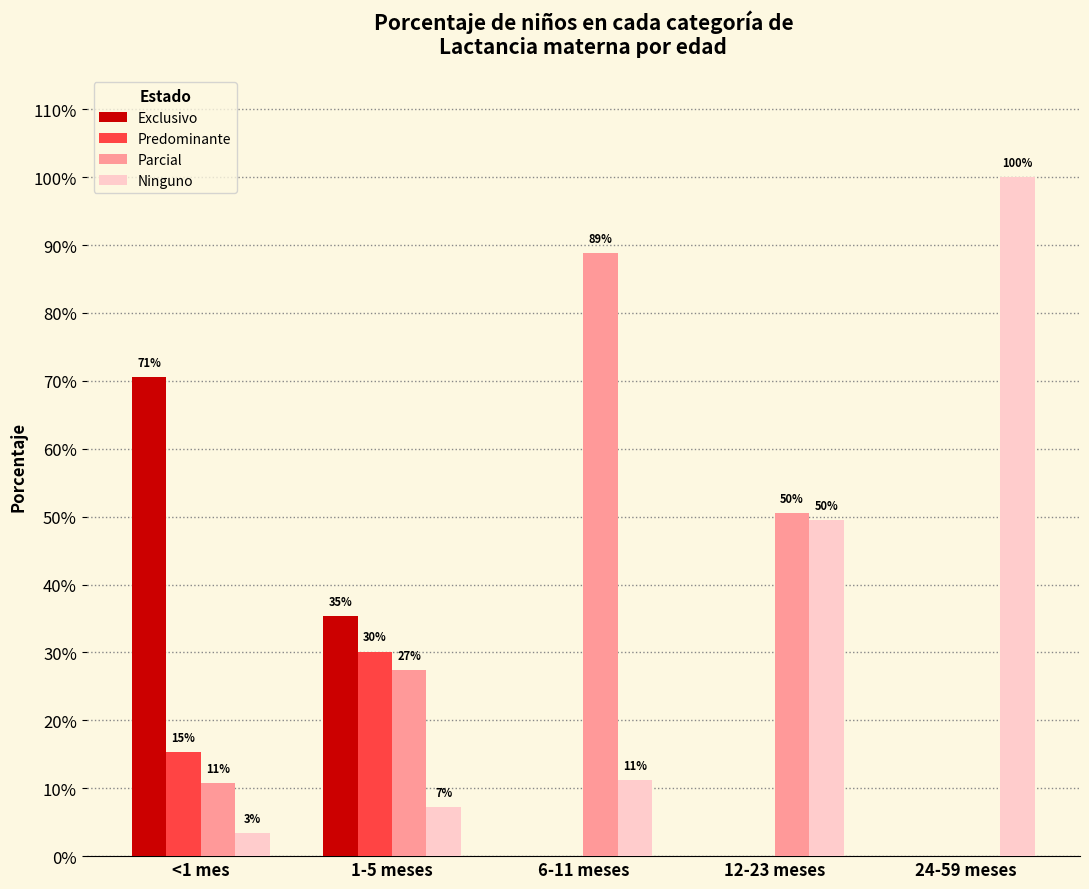

Are the bars grouped side by side (vs. stacked)?

Yes